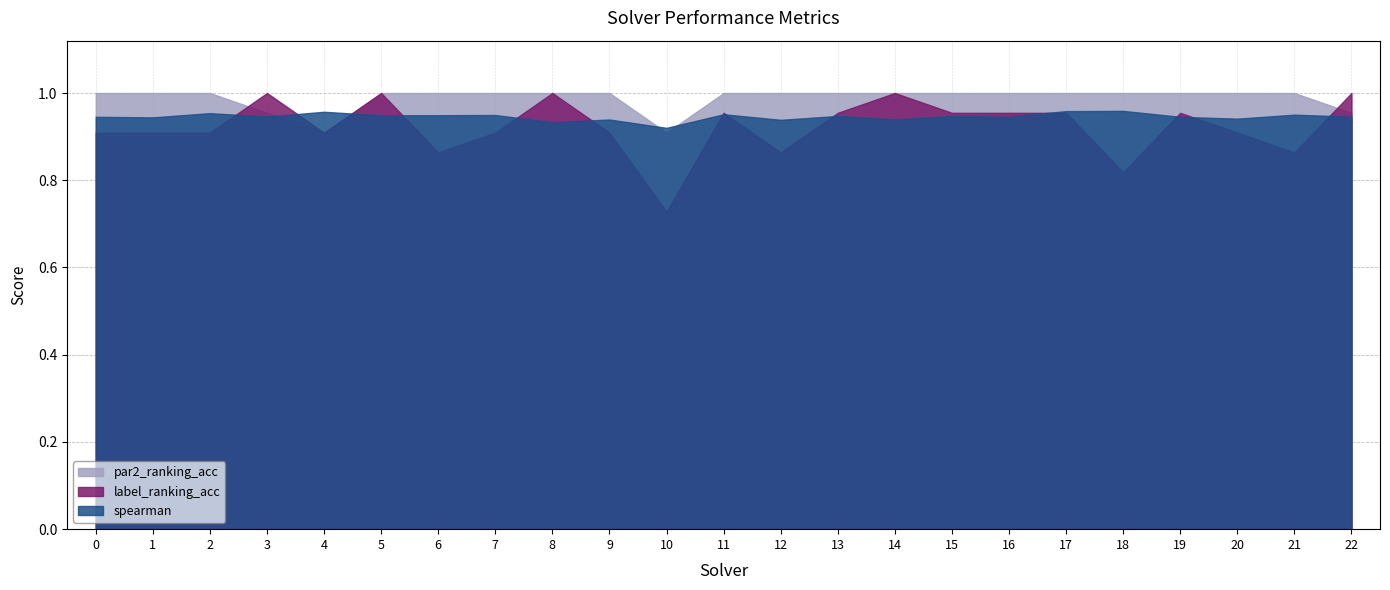

Where do spearman and par2_ranking_acc first cross each other?

3 and 4